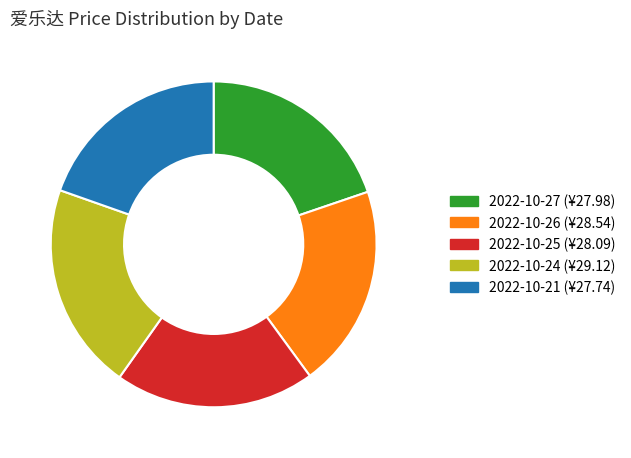

True or false: 2022-10-24 accounts for 21% of the total.

True